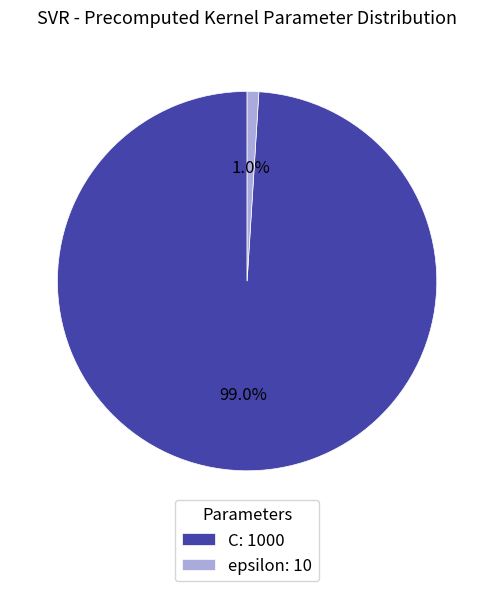

What is the largest slice in the pie chart?

C